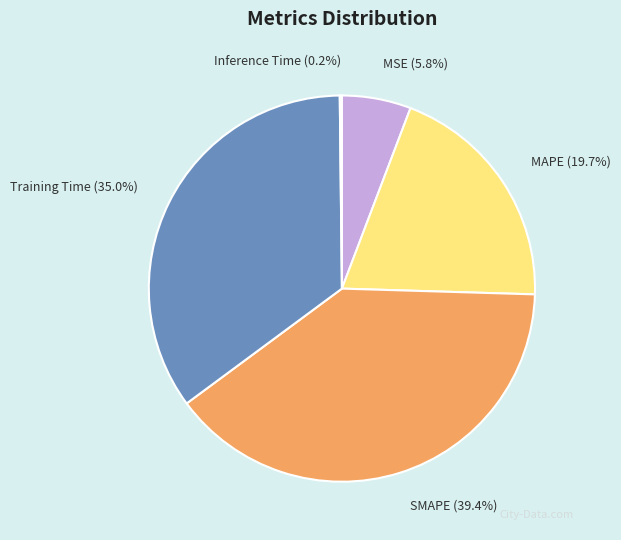

Which slice is the largest?

SMAPE